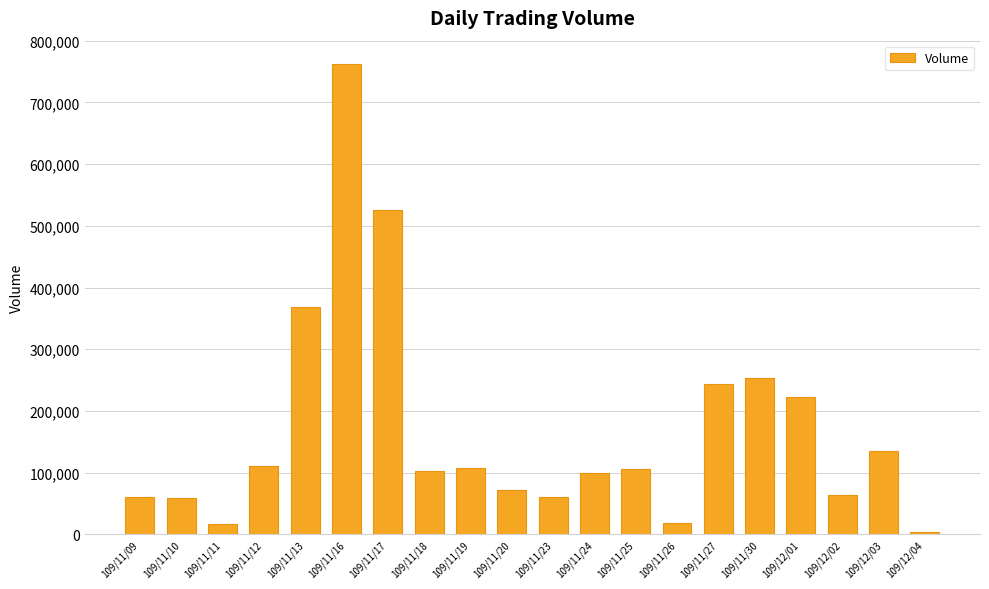

Approximately how many times larger is the value at 109/11/25 compared to 109/11/13?

0.3